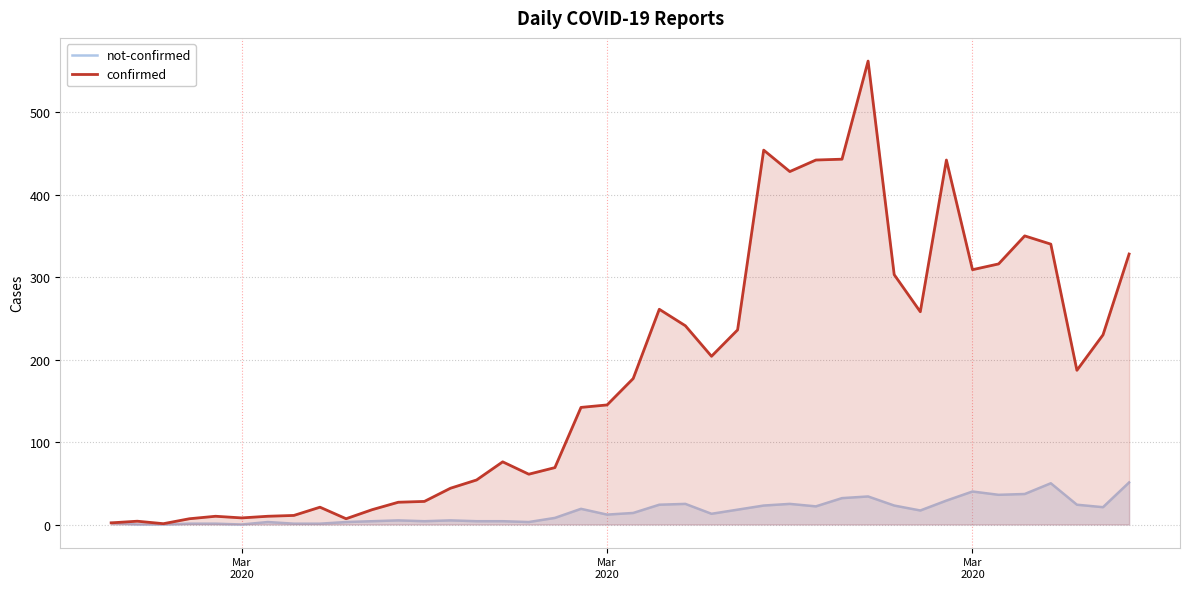

True or false: not-confirmed and confirmed cross at least once.

False